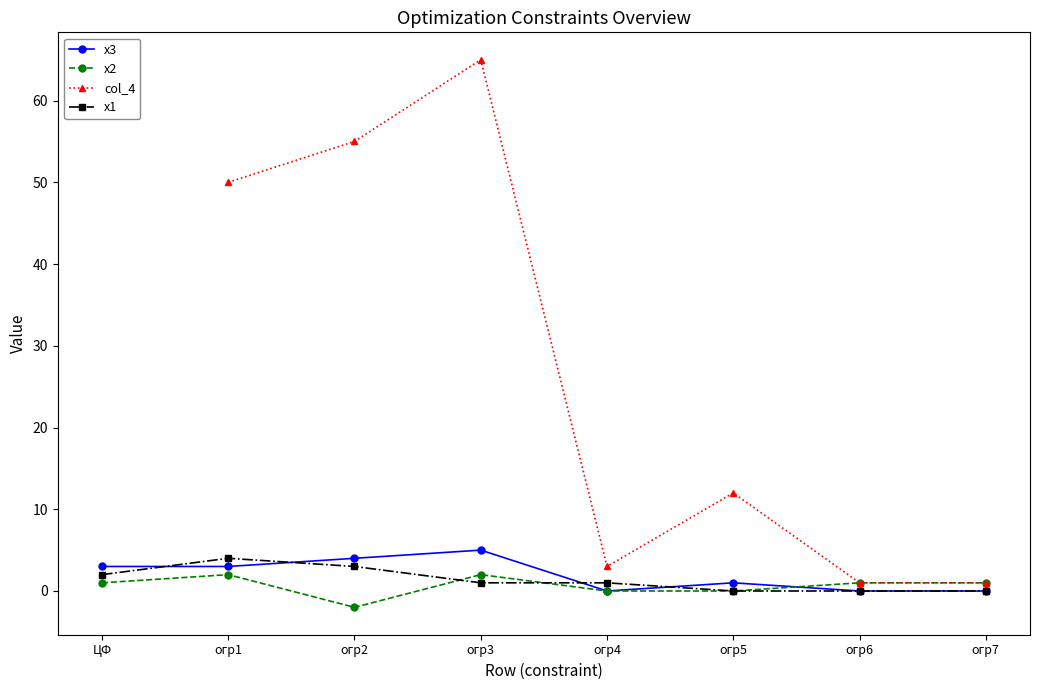

What are all the series names shown in the legend?

x3, x2, col_4, x1